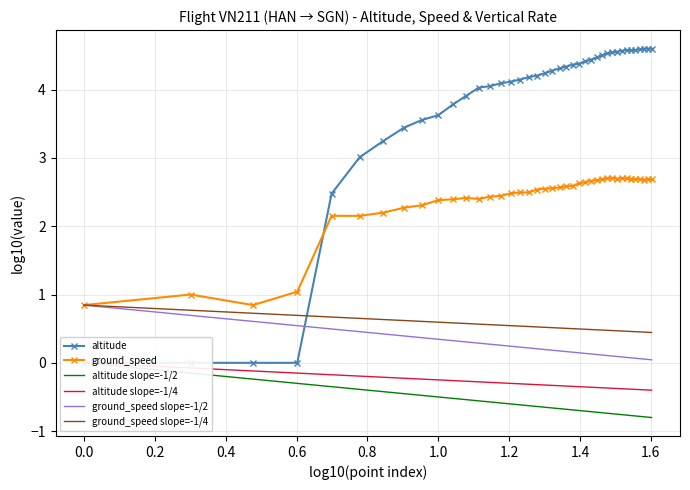

What is the lowest value of the ground_speed slope=-1/4 series?

0.4